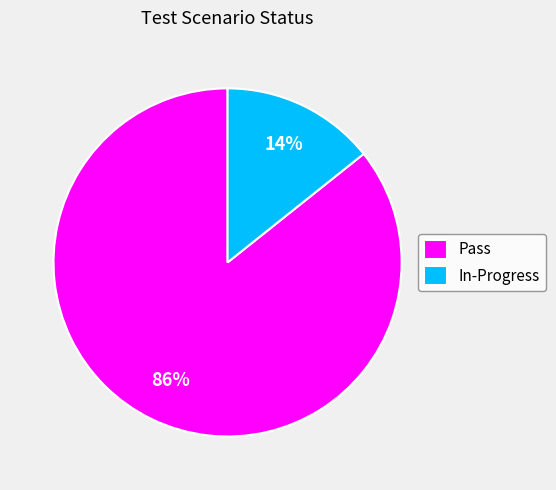

To the nearest percent, what percentage of the pie is Pass?

86%